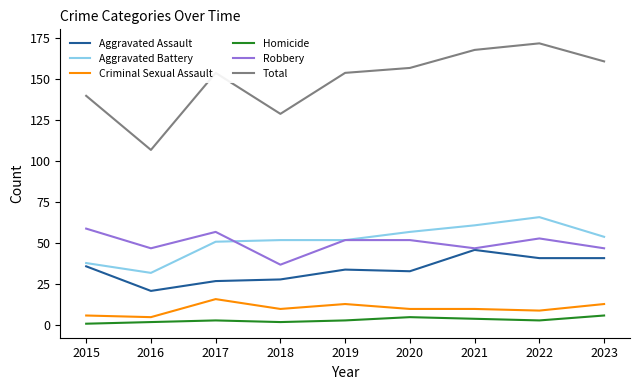

What are all the series names shown in the legend?

Aggravated Assault, Aggravated Battery, Criminal Sexual Assault, Homicide, Robbery, Total